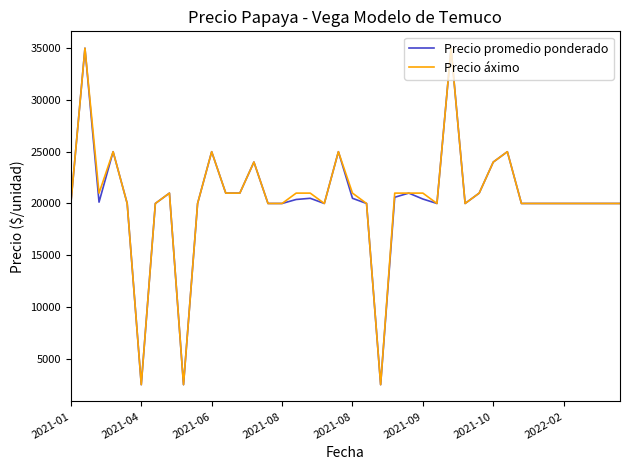

What is the lowest value of the Precio promedio ponderado series?

2500